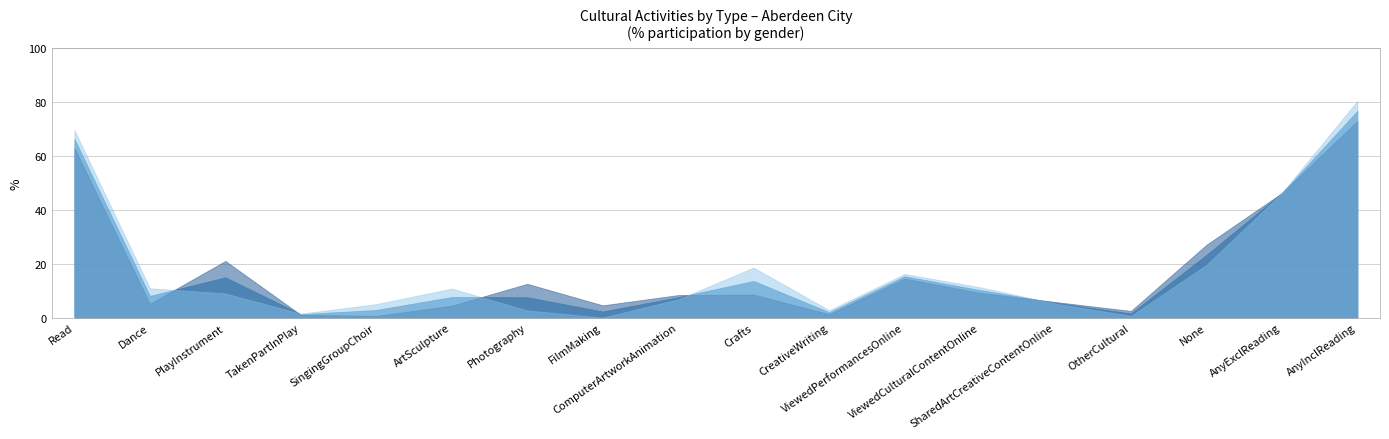

What is the difference between the maximum and second lowest values in the _WomanGirl series?

79.8